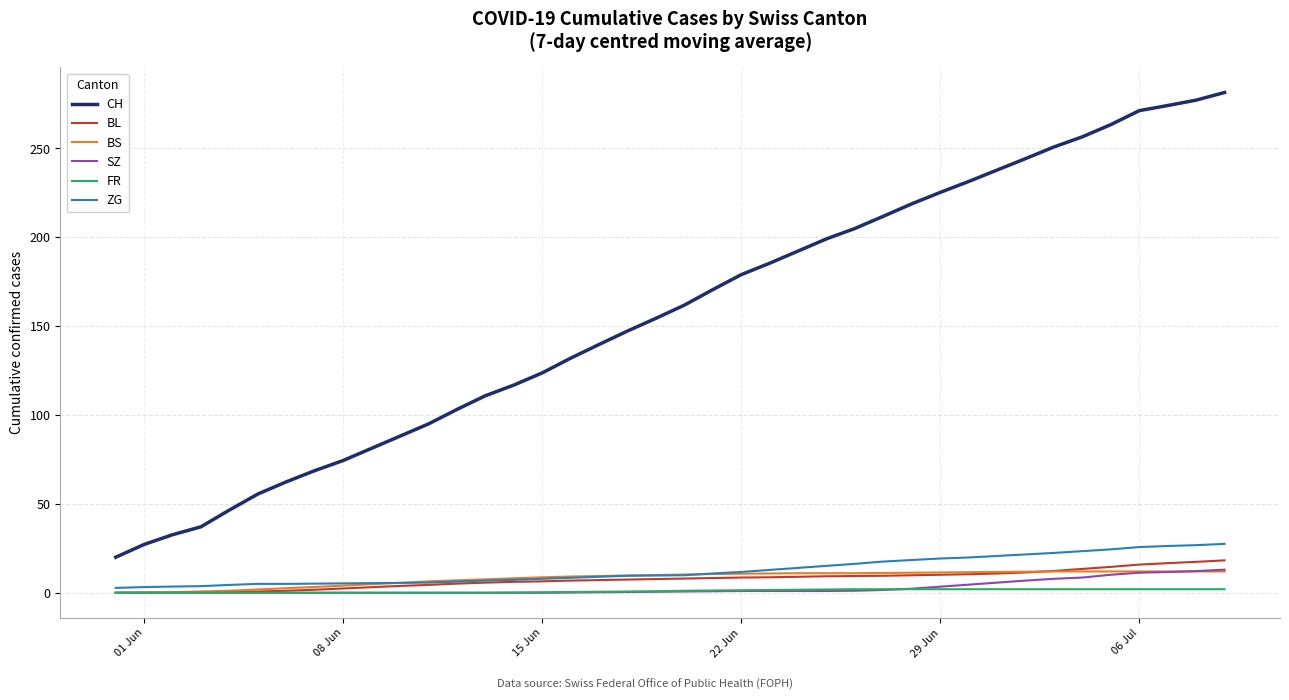

What is the maximum value for ZG?

27.5